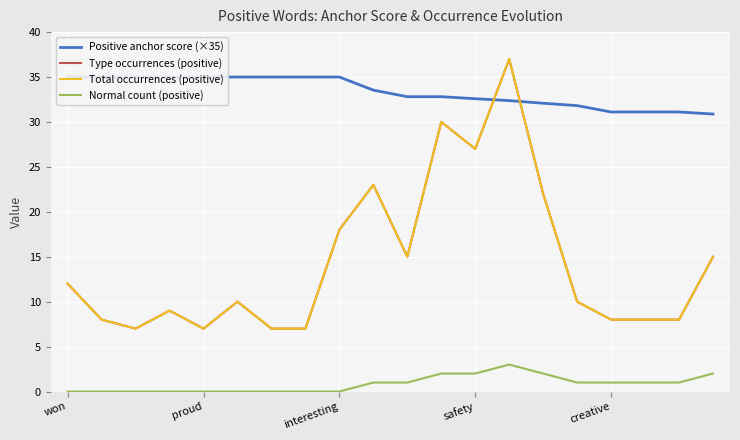

How many lines are shown in the chart?

4